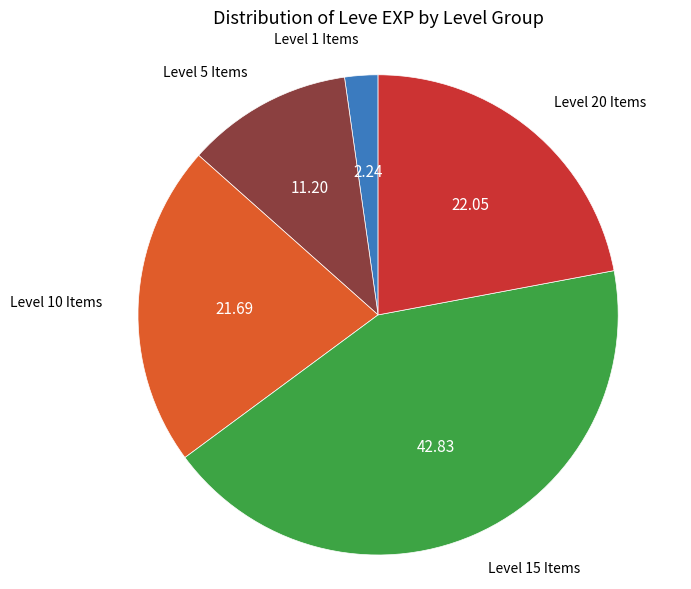

Does any single category account for the majority?

No